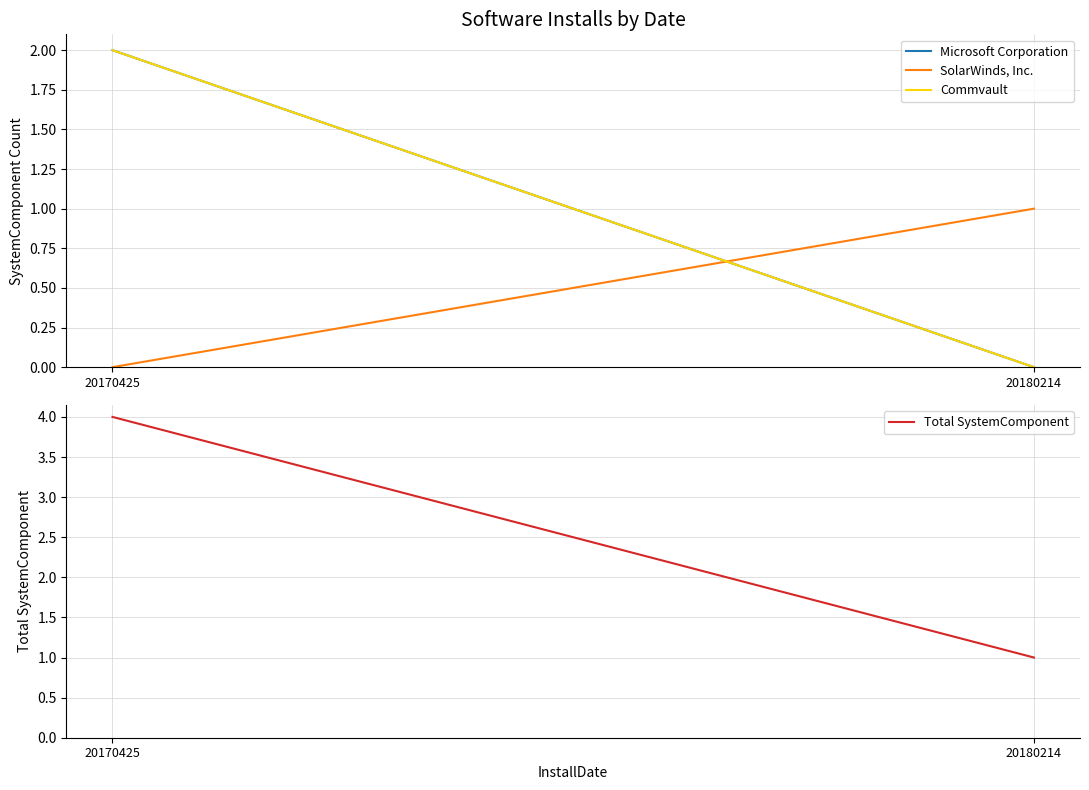

What is the value of the Total SystemComponent point at the 2nd from the left?

1